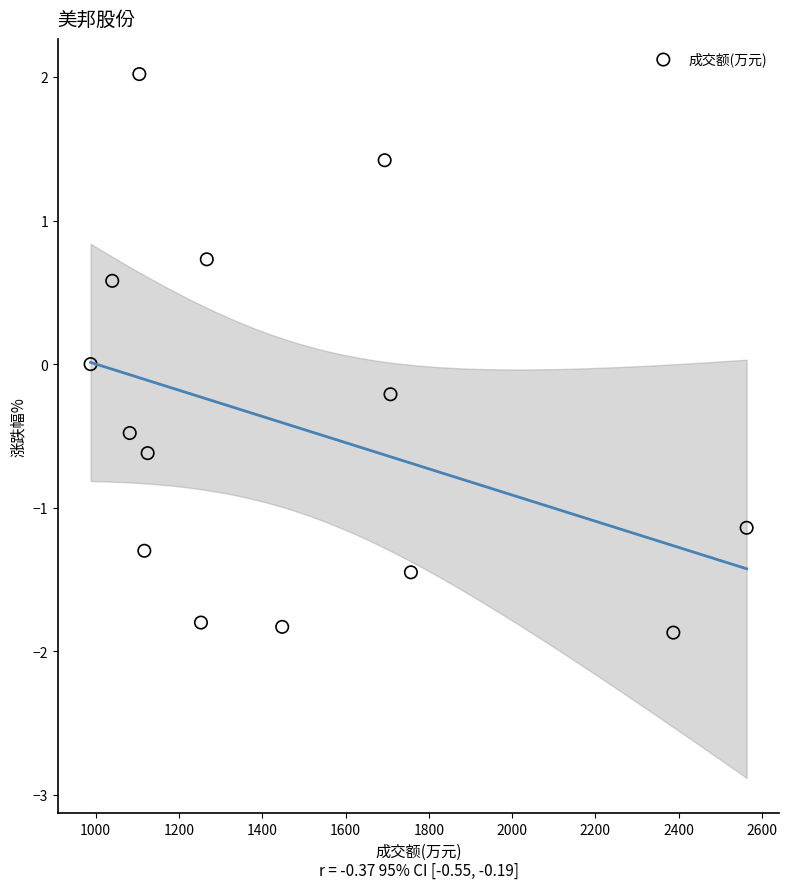

What is the range of X values (max minus min)?

1575.0